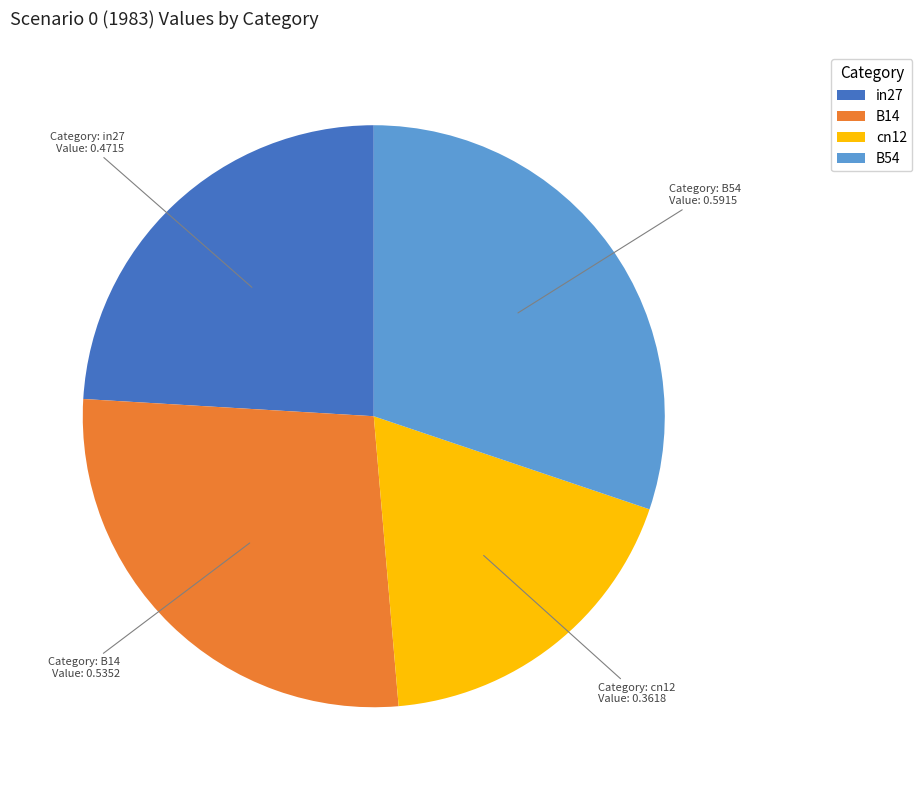

Do B54 and B14 together represent more than half of the pie?

Yes